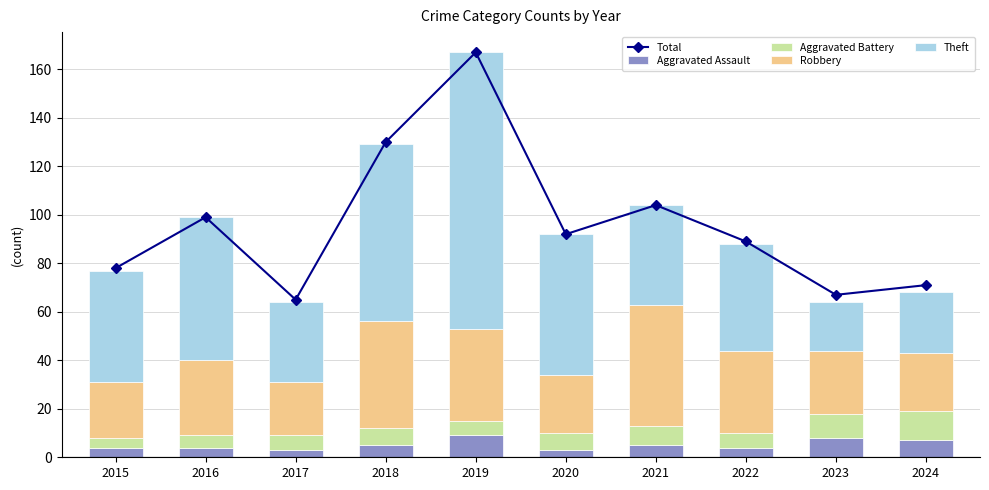

What are all the series names shown in the legend?

Total, Aggravated Assault, Aggravated Battery, Robbery, Theft